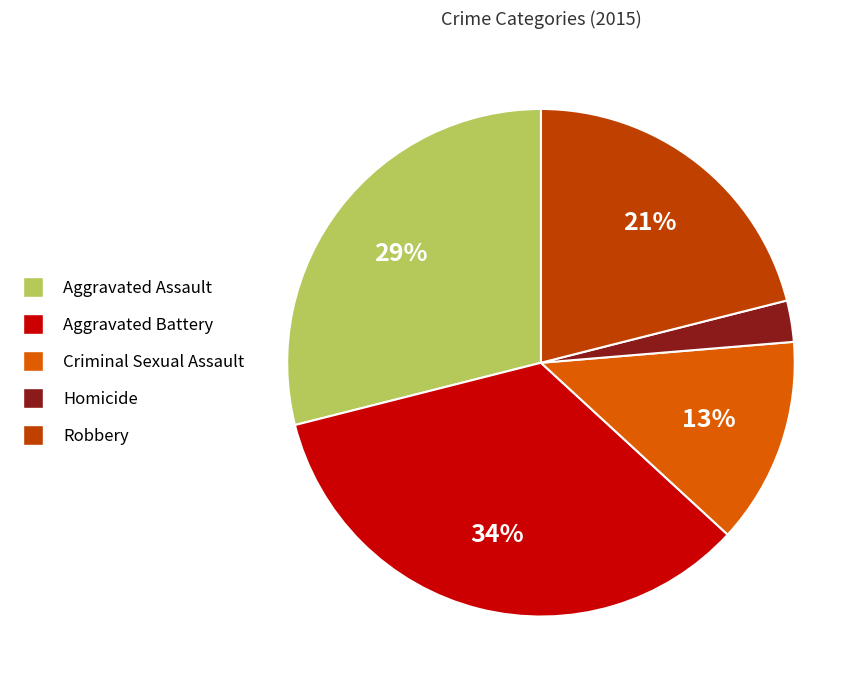

Is Homicide the majority of the pie?

No